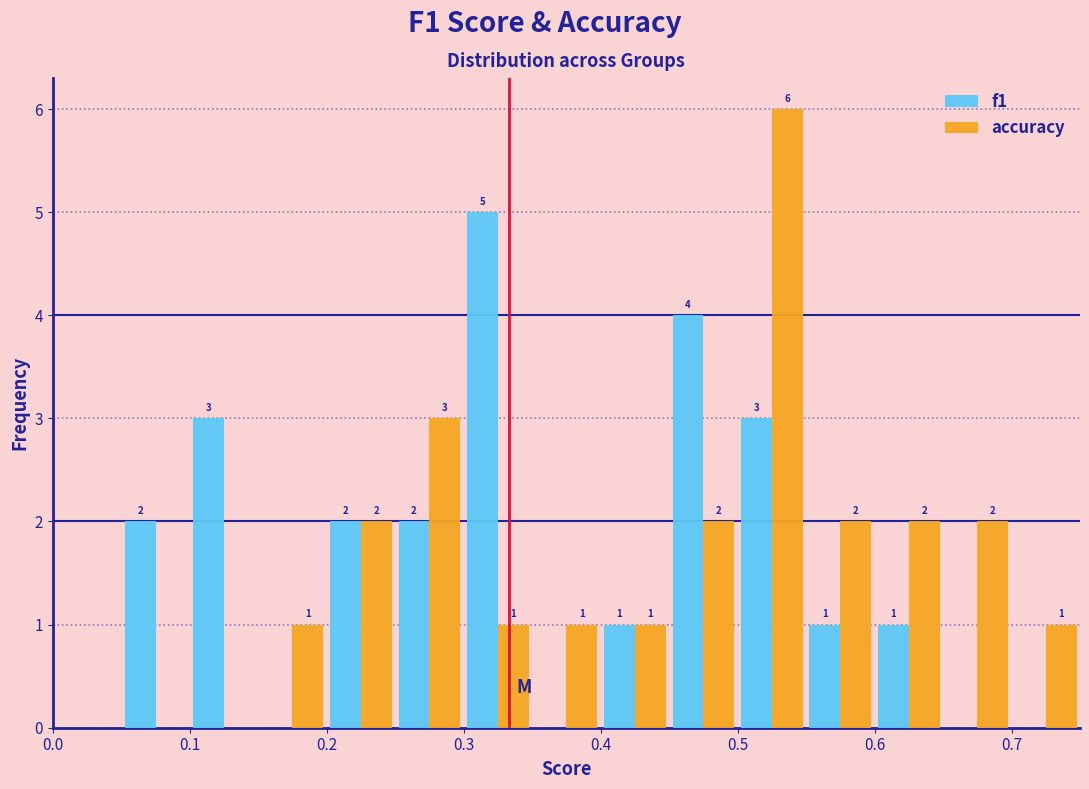

In the accuracy series, which range on the x-axis has the tallest bar?

0.50 to 0.55